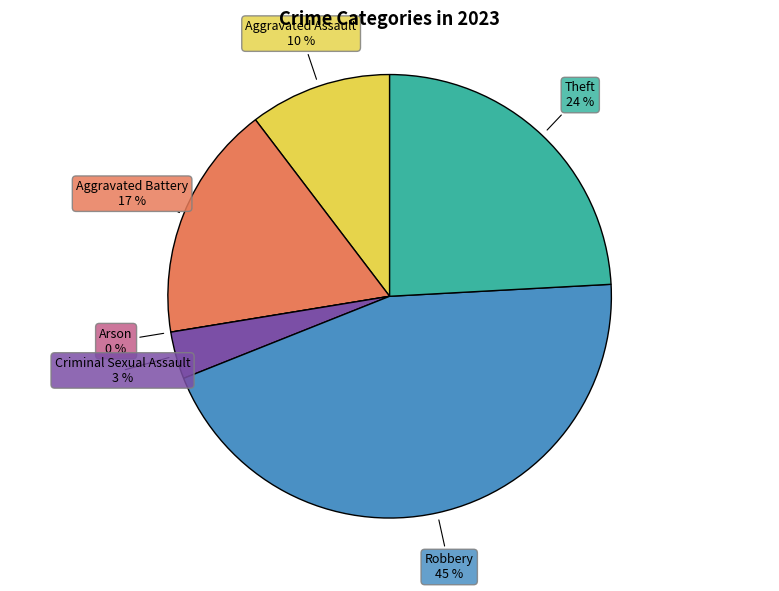

Which has a higher value, Criminal Sexual Assault or Arson?

Criminal Sexual Assault